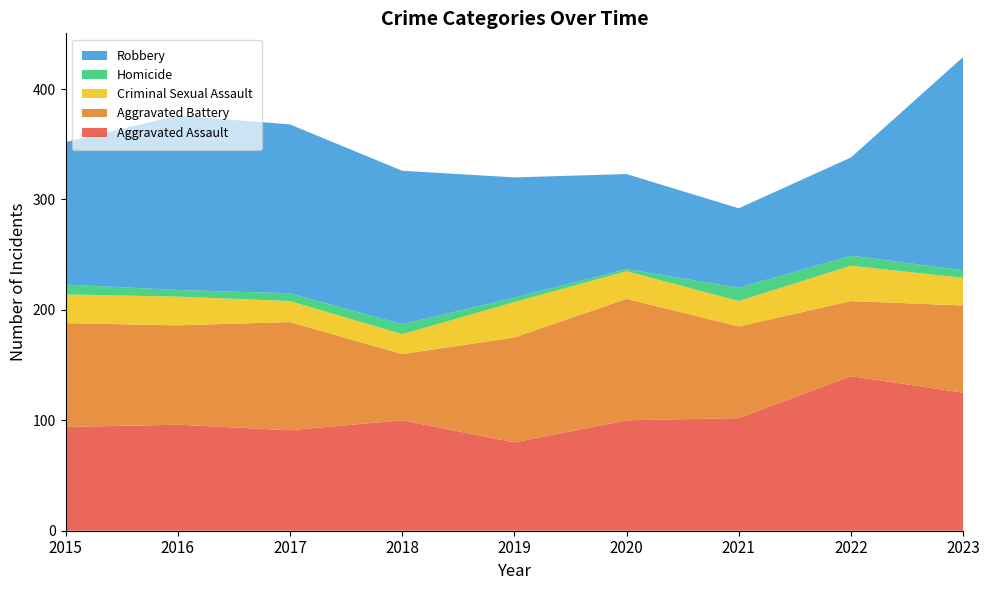

Reading left to right, extract all data points from this chart.

Aggravated Assault: 94	96	91	100	80	100	102	140	125
Aggravated Battery: 94	90	98	60	95	110	83	68	79
Criminal Sexual Assault: 26	26	19	18	32	25	23	32	25
Homicide: 9	6	7	9	4	2	12	9	7
Robbery: 129	158	153	139	109	86	72	89	193